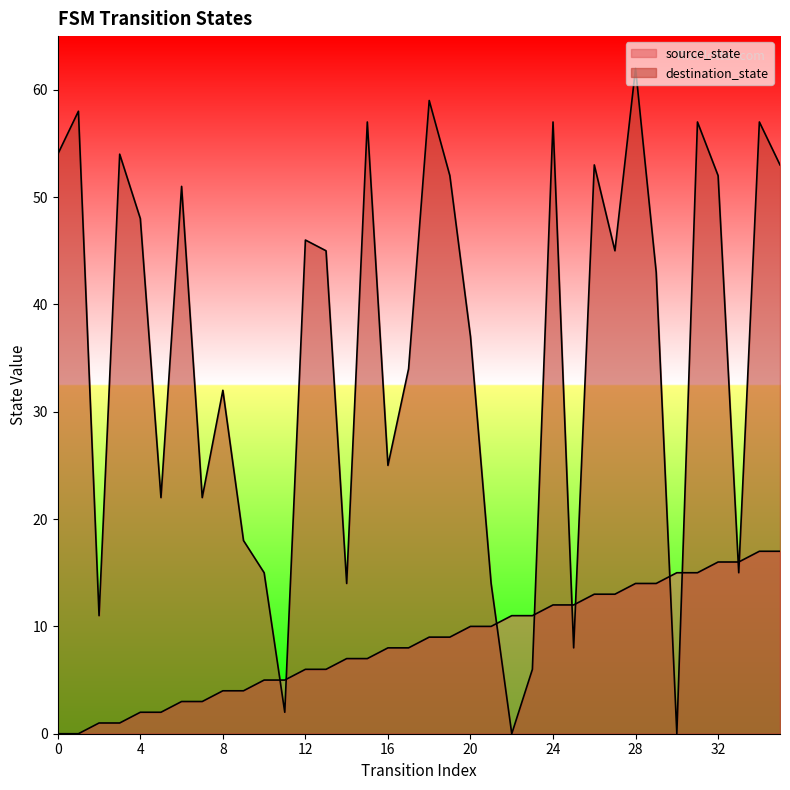

How many lines are shown in the chart?

2